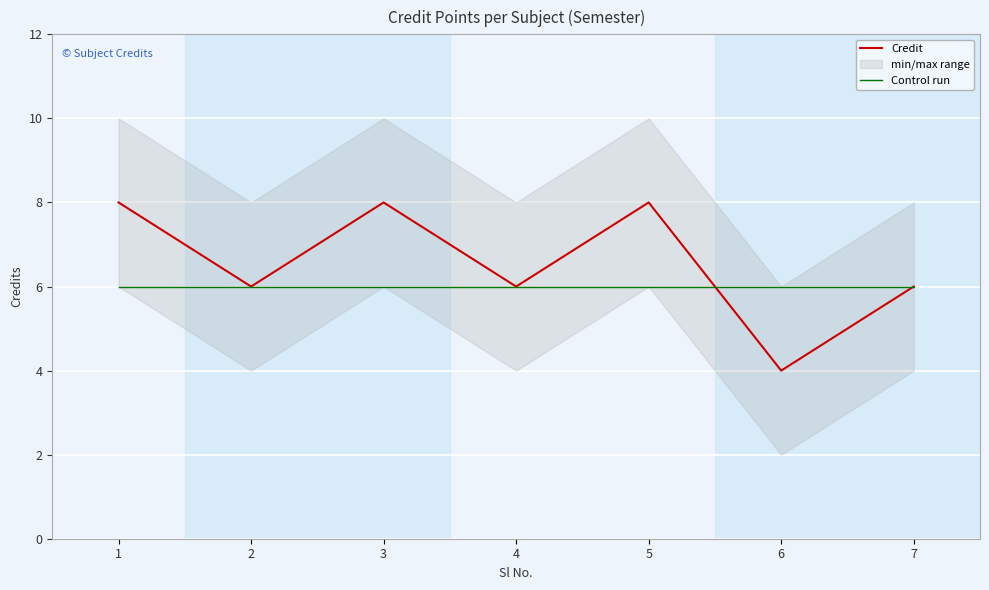

What is the total value across all series at 3?

14